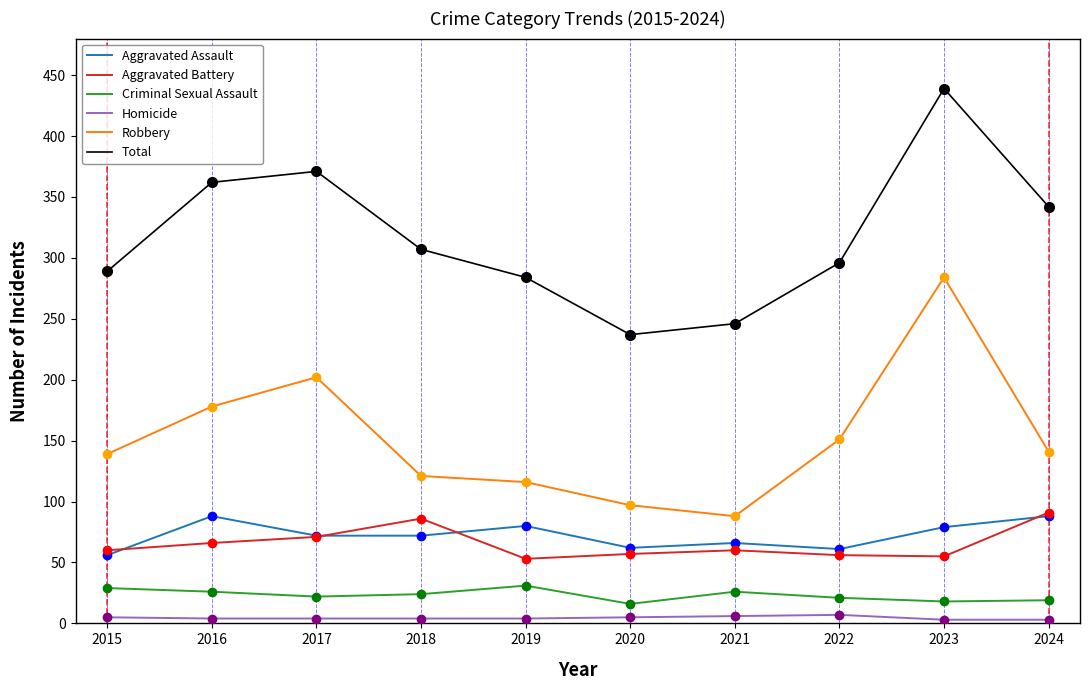

At which category is the sum across all series the highest?

2023